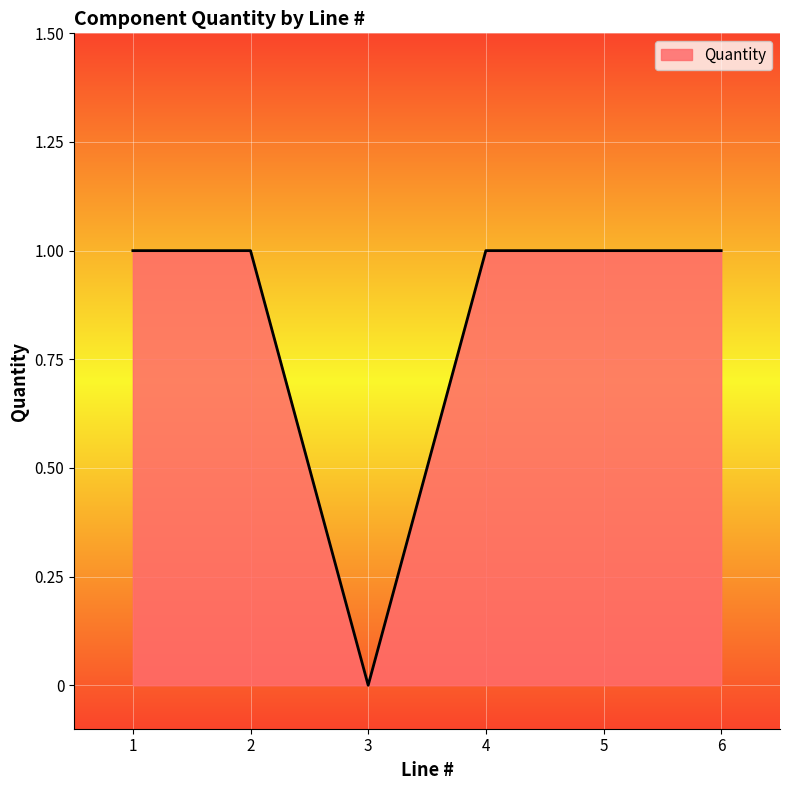

What is the change in value from 3 to 6?

+1